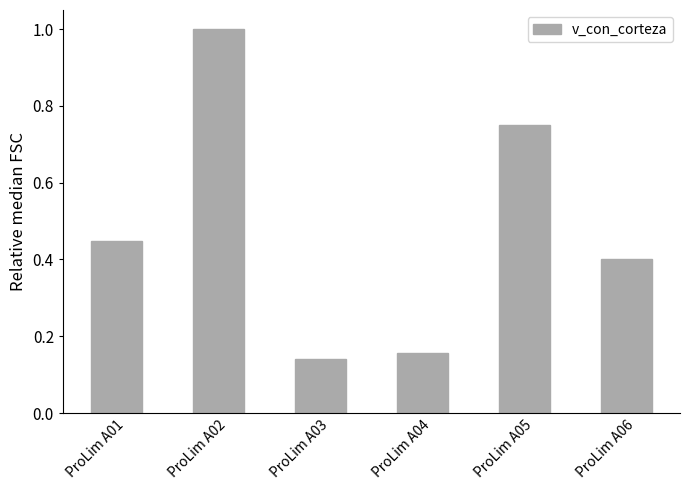

The value at ProLim A01 is 0.7. True or false?

False